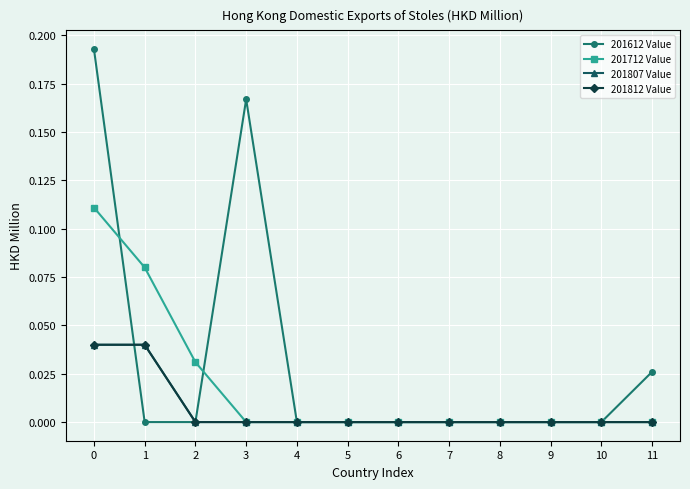

Is it true that 201812 Value equals 0.0 at 3?

True